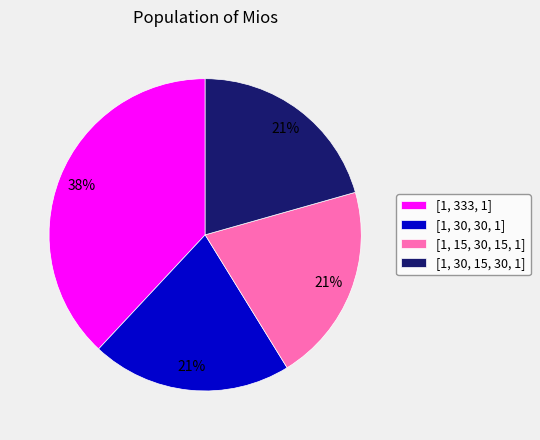

What is the largest slice in the pie chart?

[1, 333, 1]